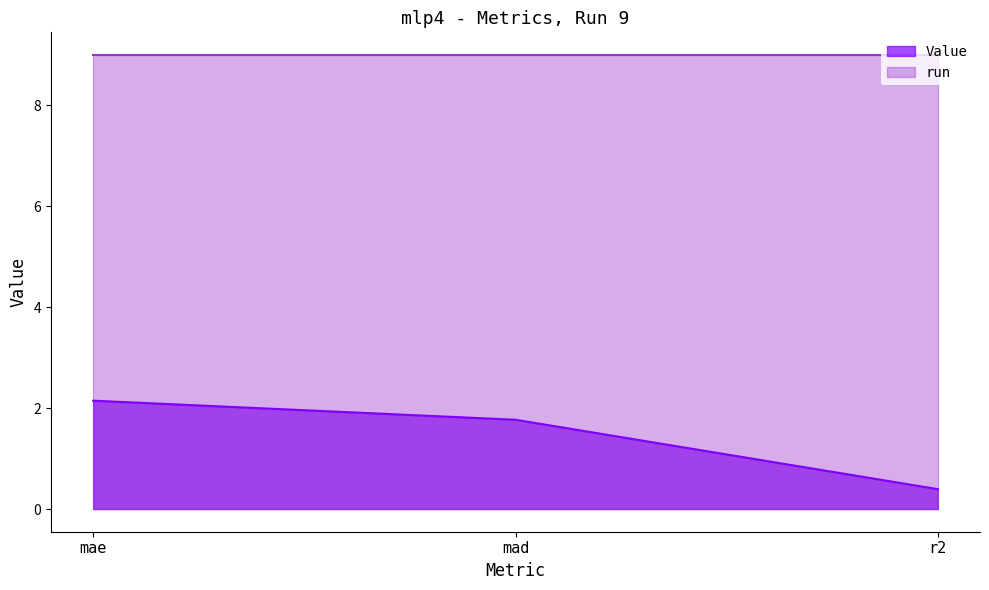

What is the label of the 1st point from the left?

mae